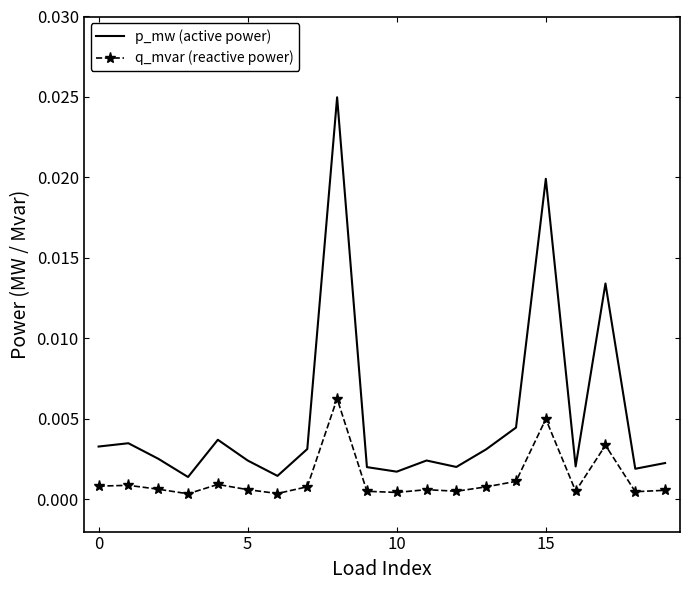

Which series has the largest total across all categories?

p_mw (active power)